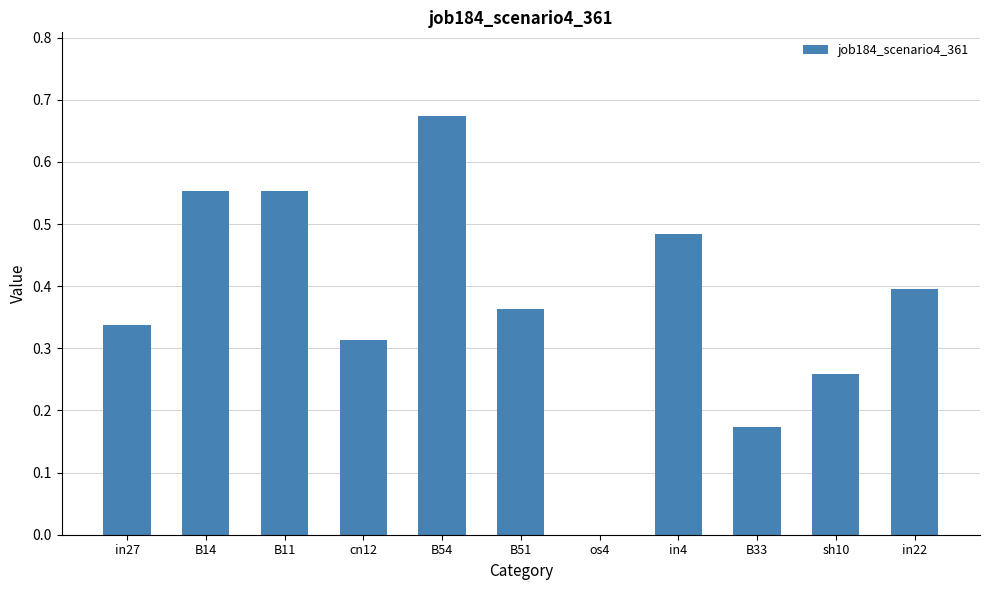

What is the change in value from B54 to B51?

-0.3